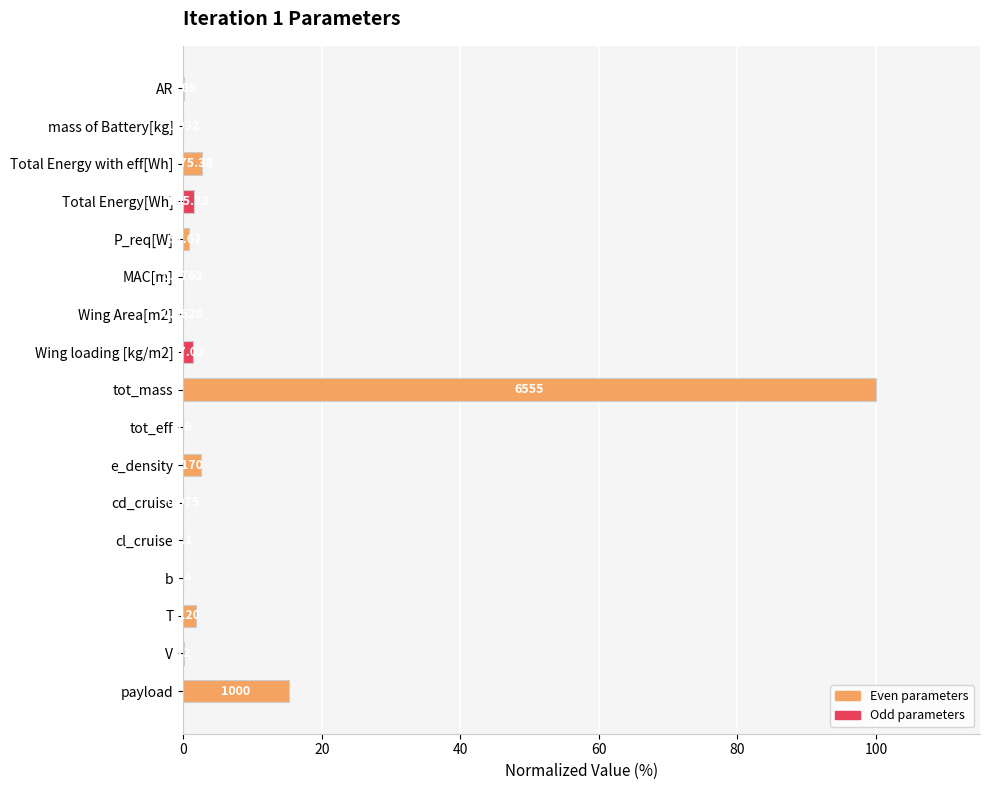

What is the greatest value displayed?

100.0